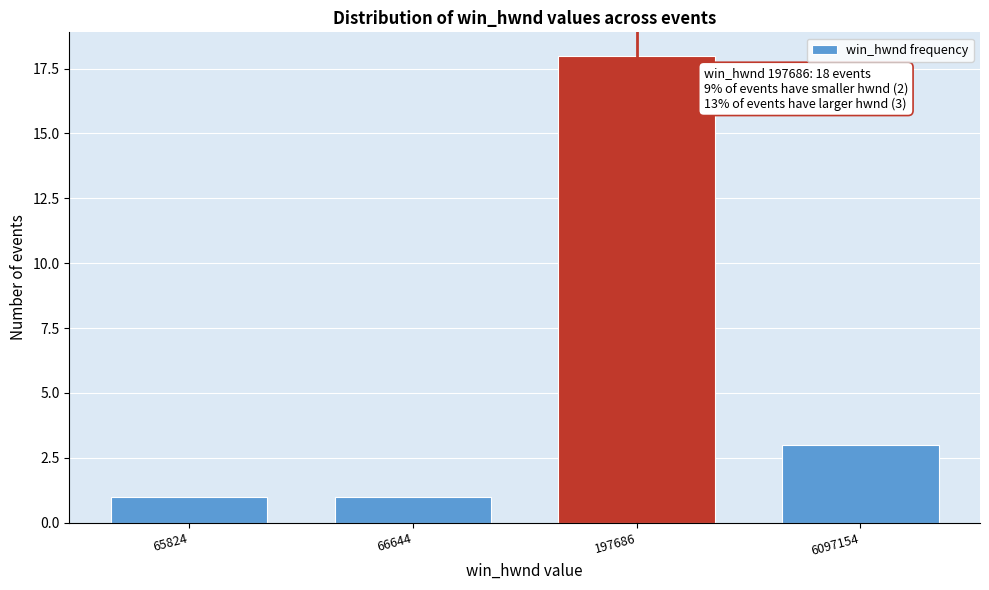

Reading left to right, extract all data points from this chart.

65824=1	66644=1	197686=18	6097154=3